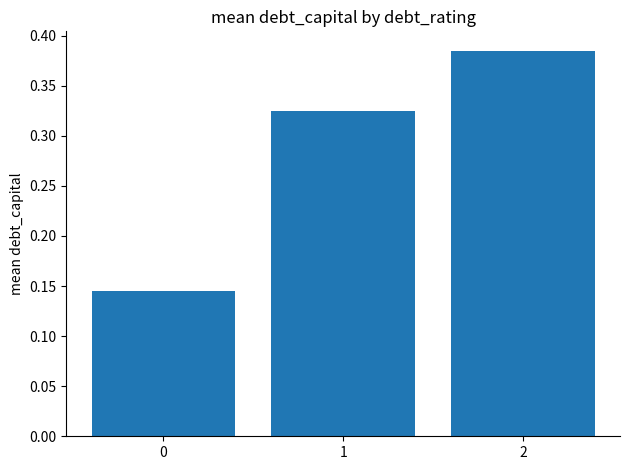

Count the values in the range 0 to 1.

3